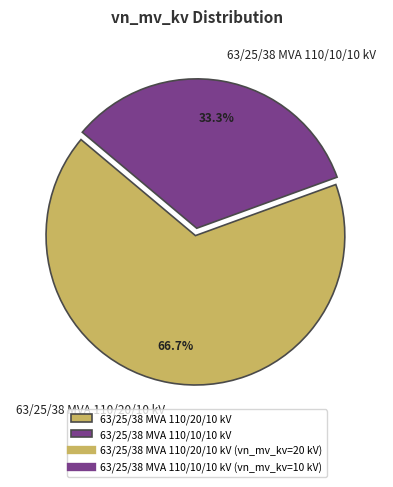

What is the smallest slice in the pie chart?

63/25/38 MVA 110/10/10 kV